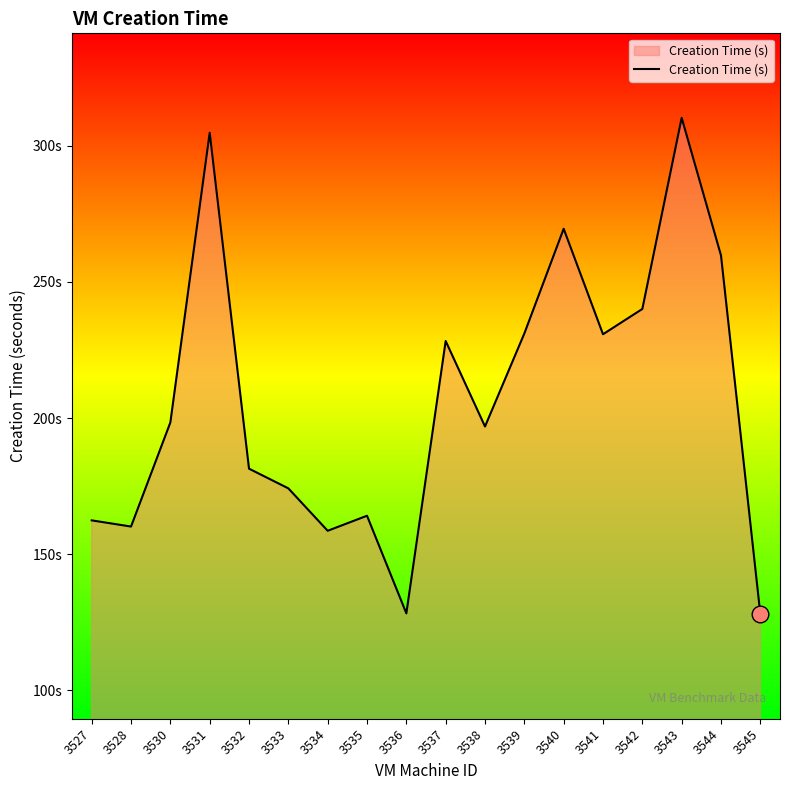

What is the change in value from 3534 to 3538?

+38.3